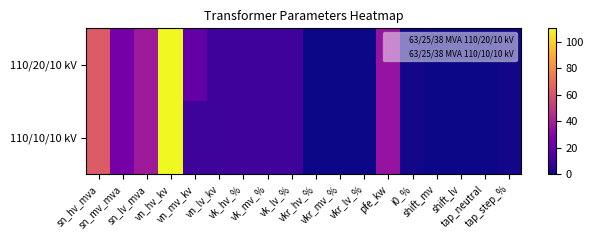

List the series in order of their overall mean, highest first.

110/20/10 kV, 110/10/10 kV